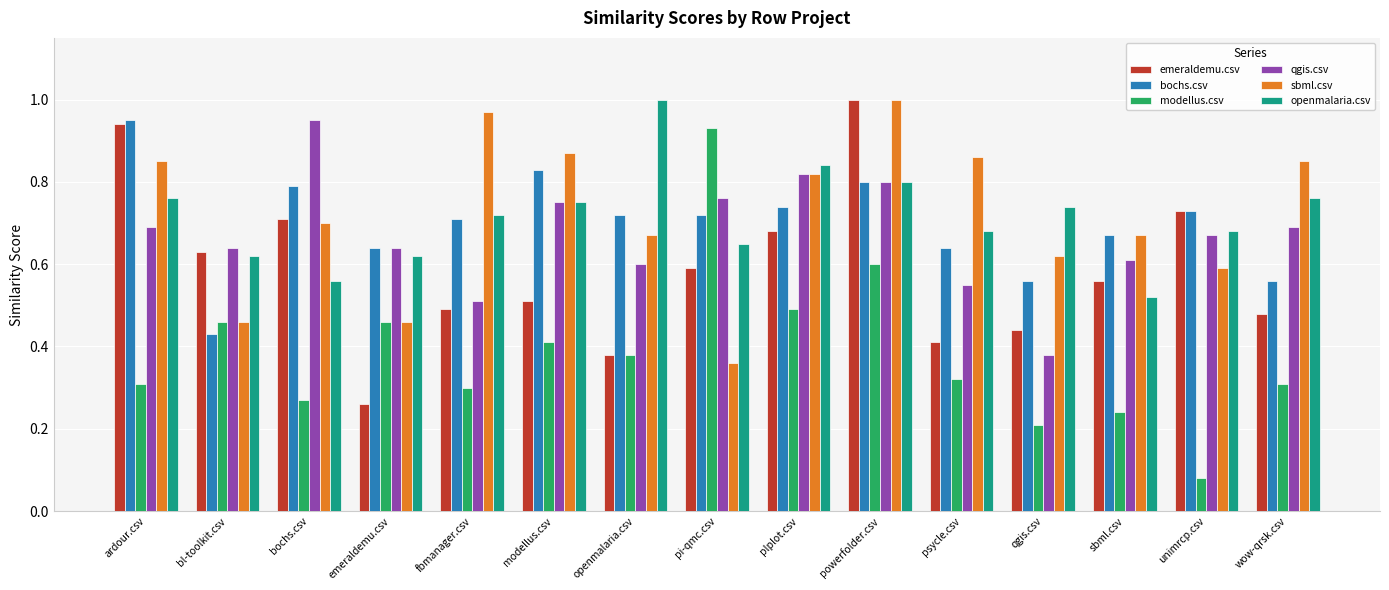

What is the label of the 14th bar from the right?

bl-toolkit.csv